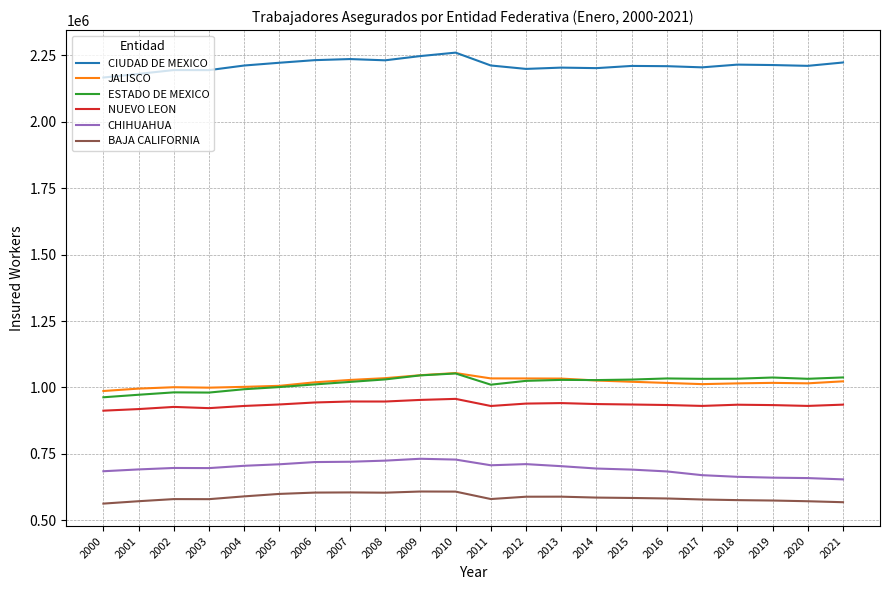

The value of CHIHUAHUA at 2015 is 360703. True or false?

False